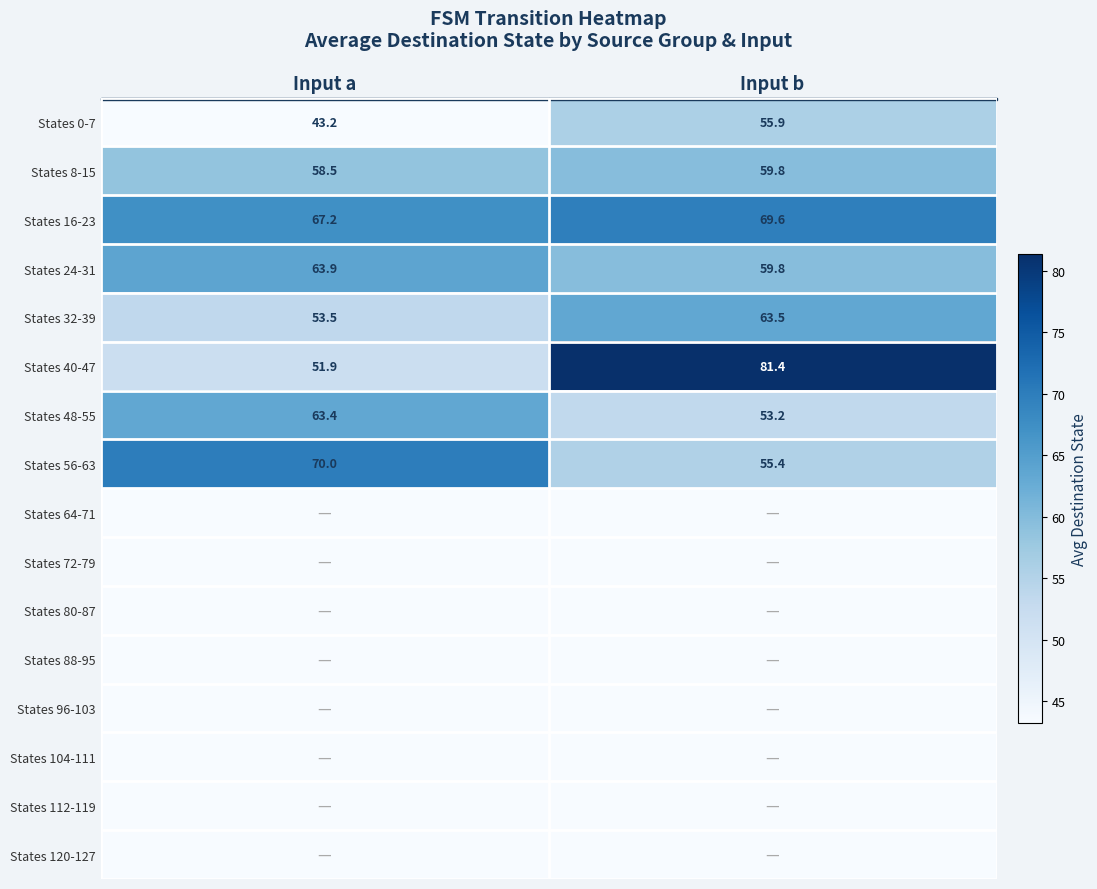

What is the average value of the States 16-23 series?

68.4